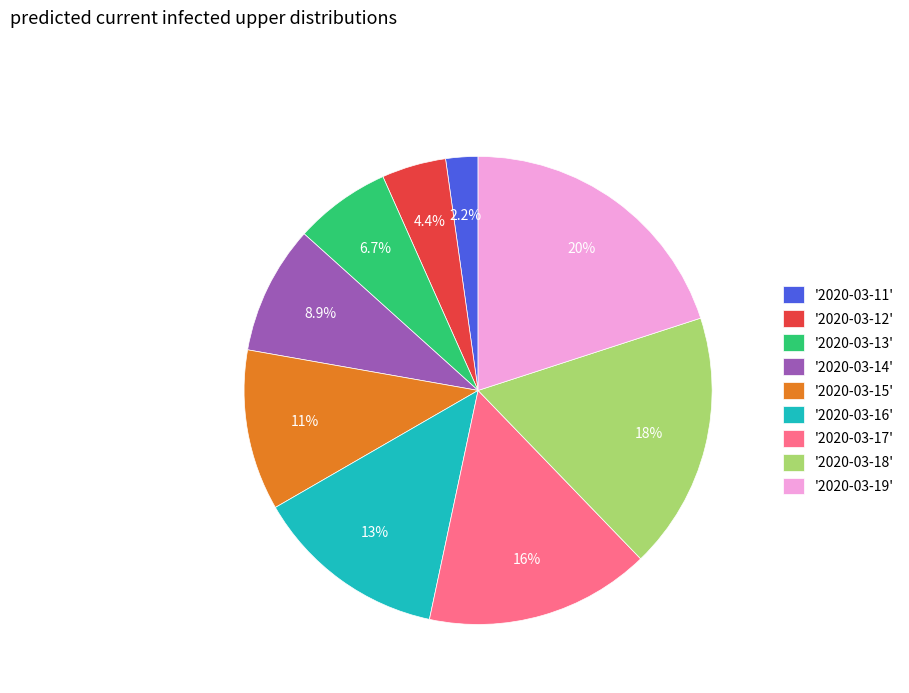

Which slice is the largest?

'2020-03-19'